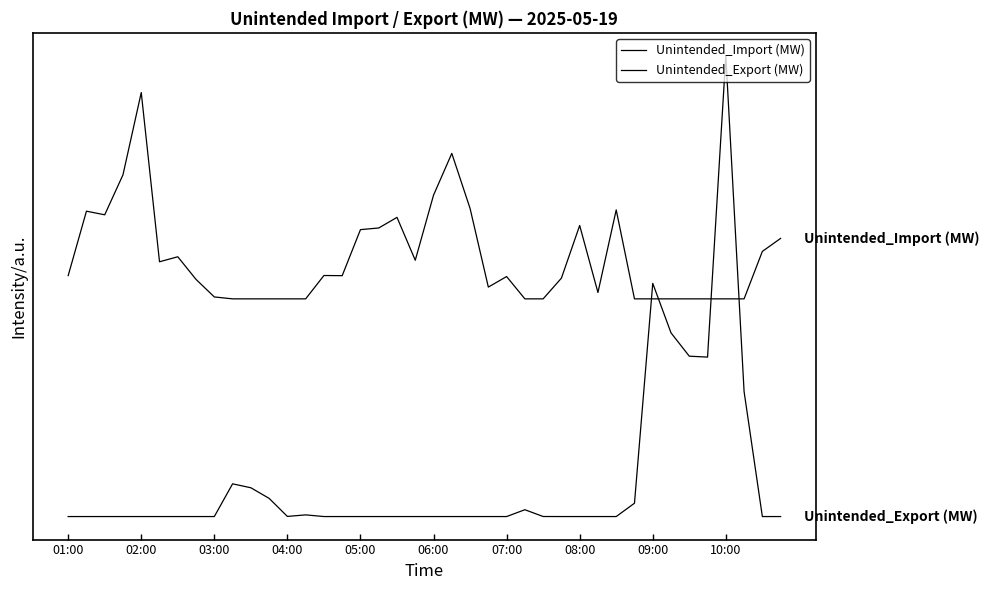

Does the chart have visible grid lines?

No